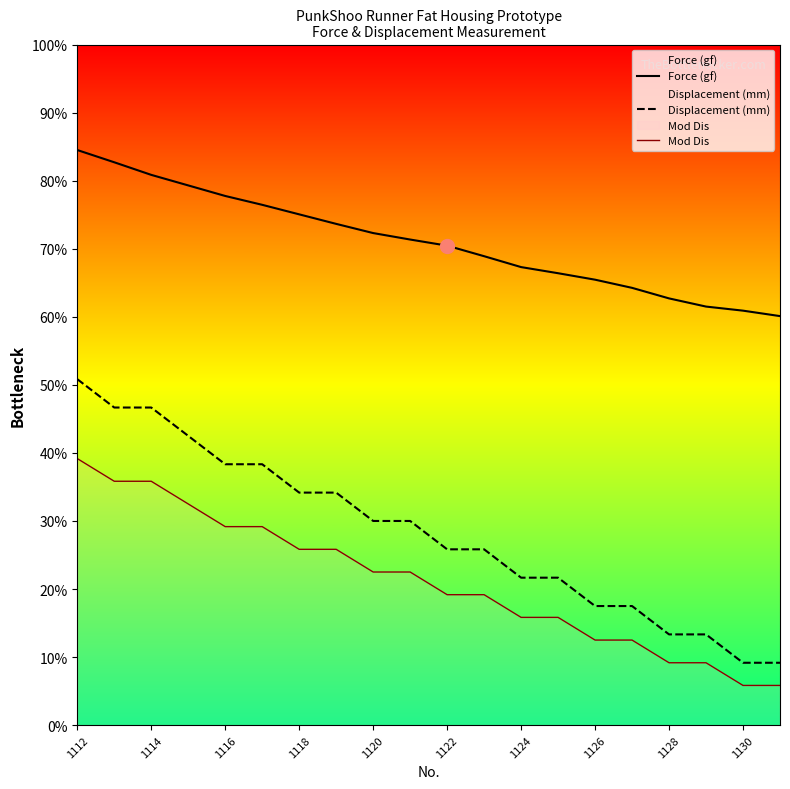

What is the total value across all series at 1116?

290.5